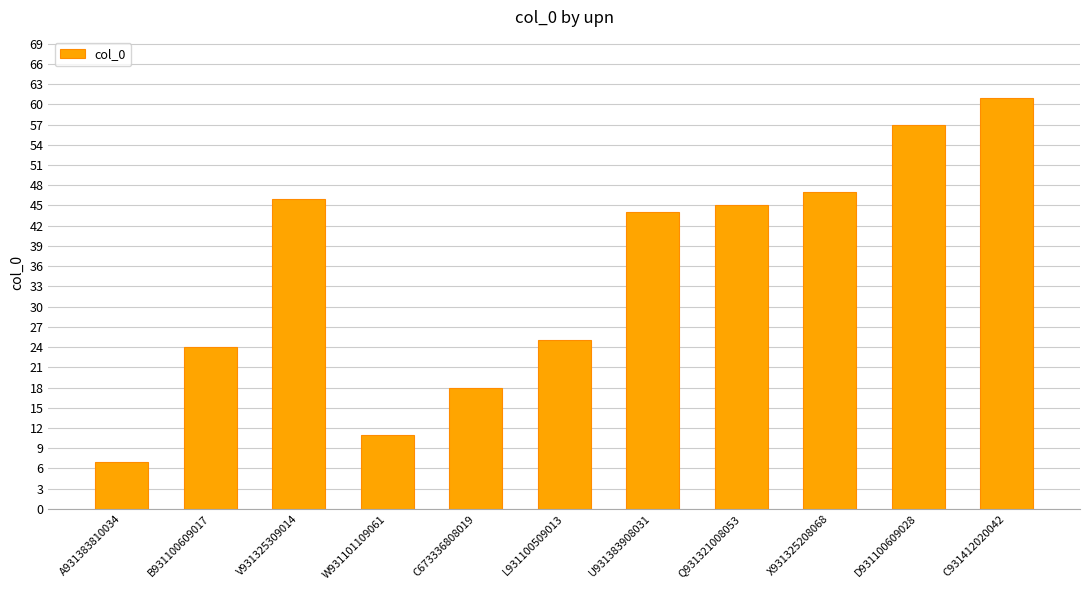

Rank the categories by value from highest to lowest.

C931412020042, D931100609028, X931325208068, V931325309014, Q931321008053, U931383908031, L931100509013, B931100609017, C673336808019, W931101109061, A931383810034